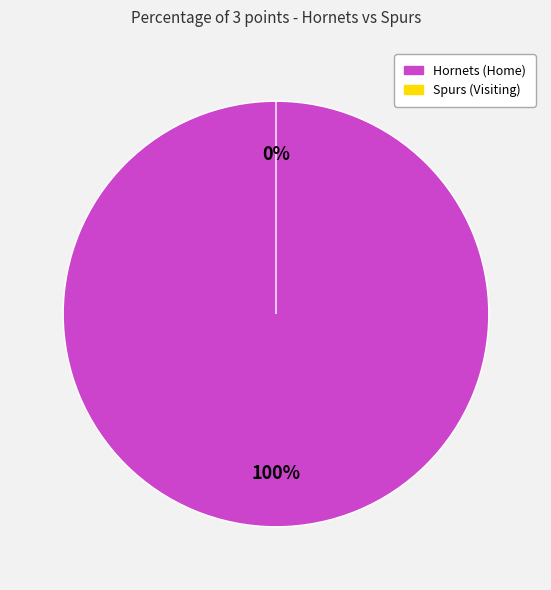

Which slice is the smallest?

Spurs (Visiting)